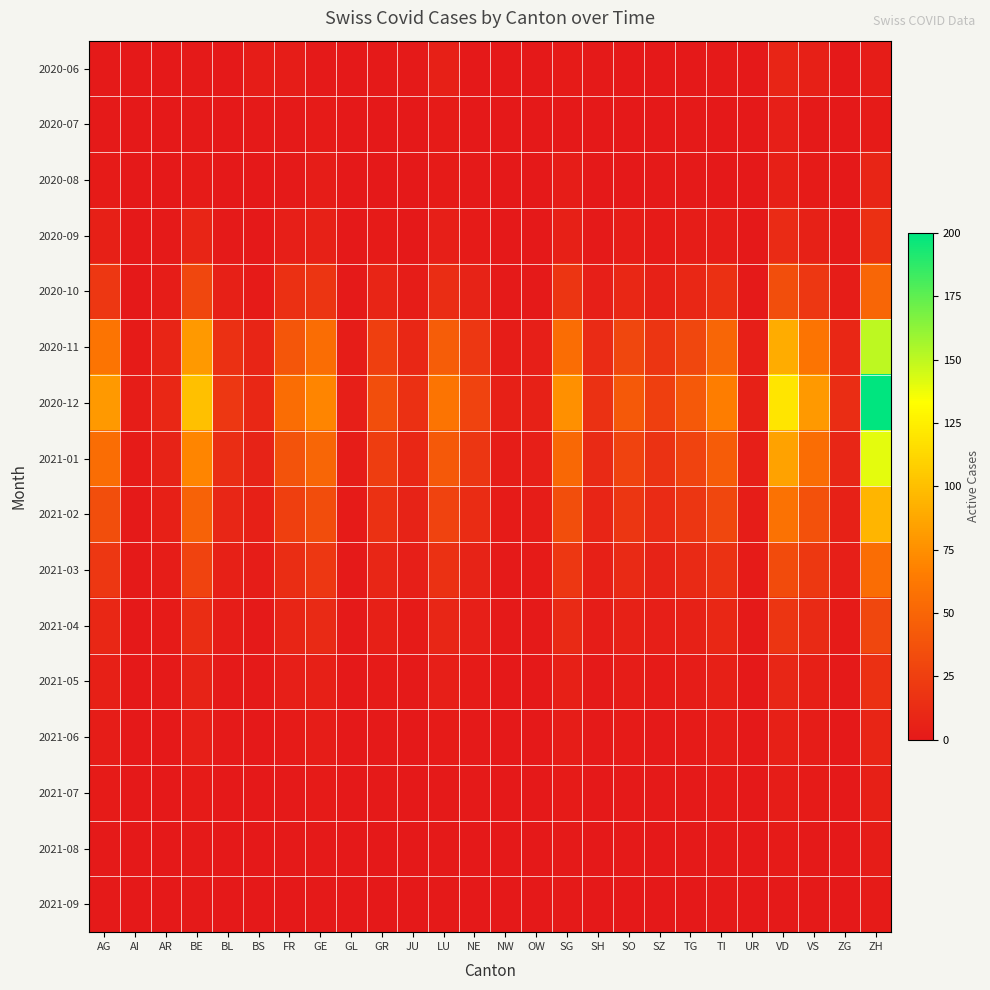

Which series changed the most between TI and VD?

2020-12